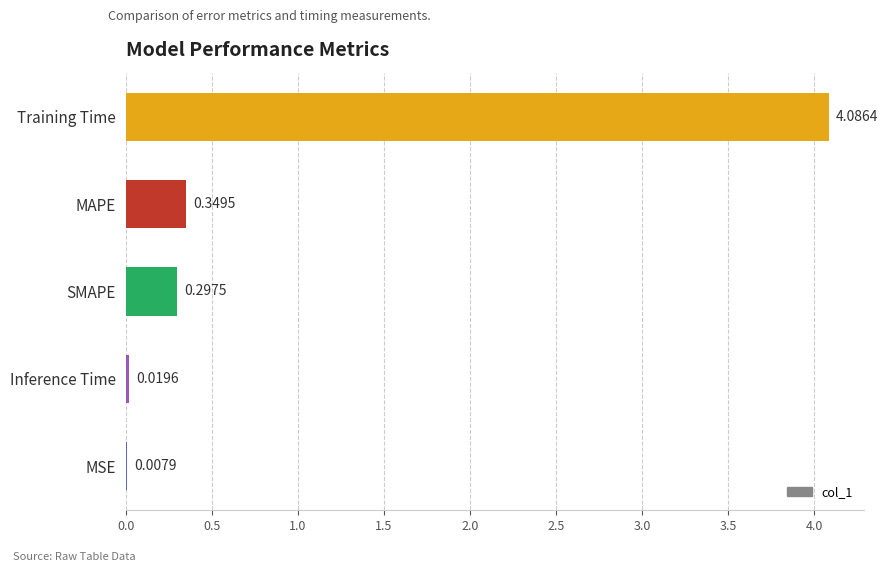

What is the sum of all values?

4.8